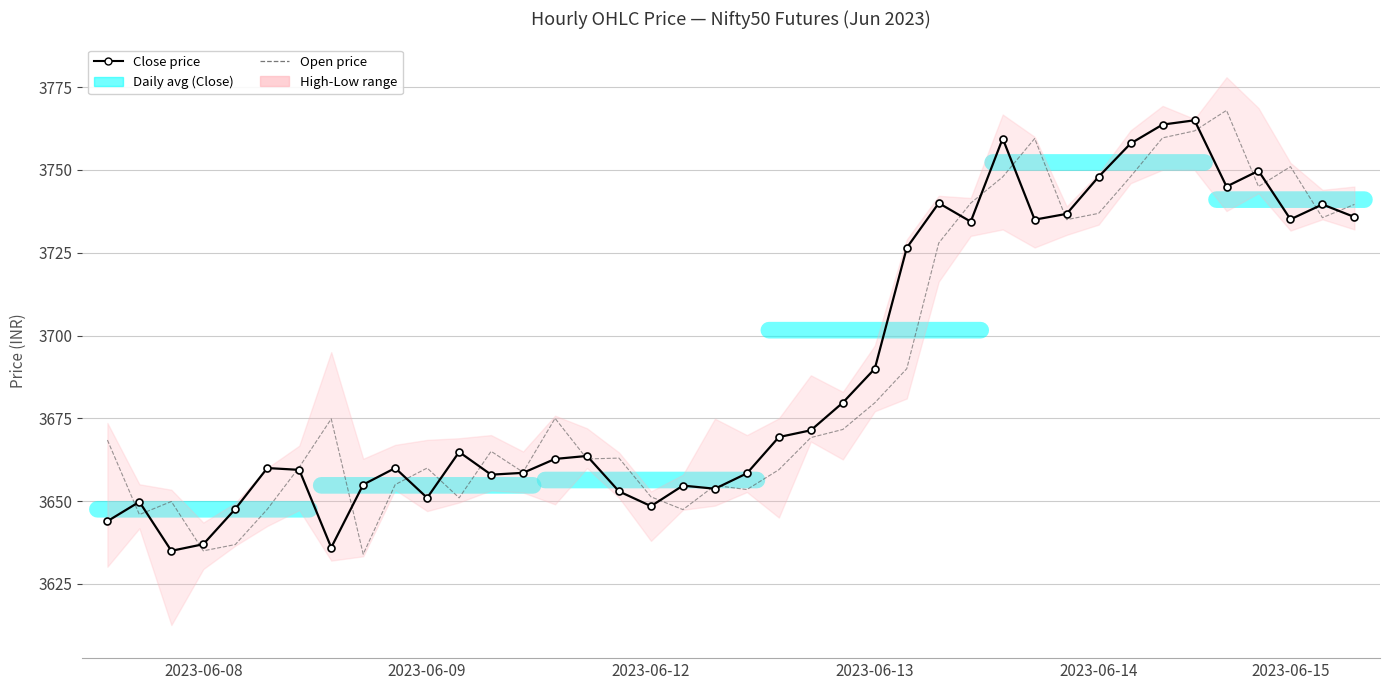

What is the lowest value of the Close price series?

3635.0